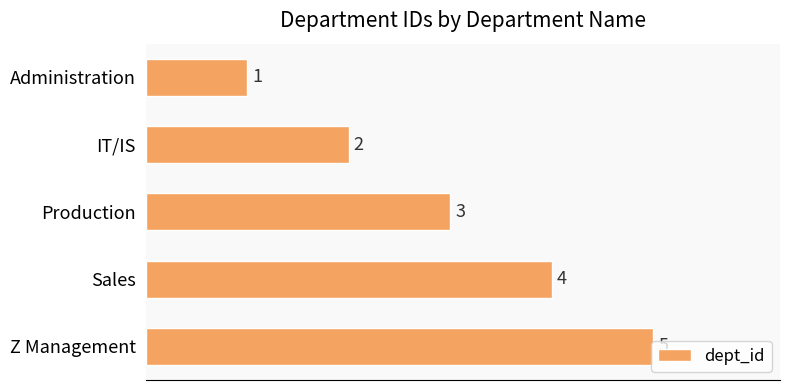

What is the average value?

3